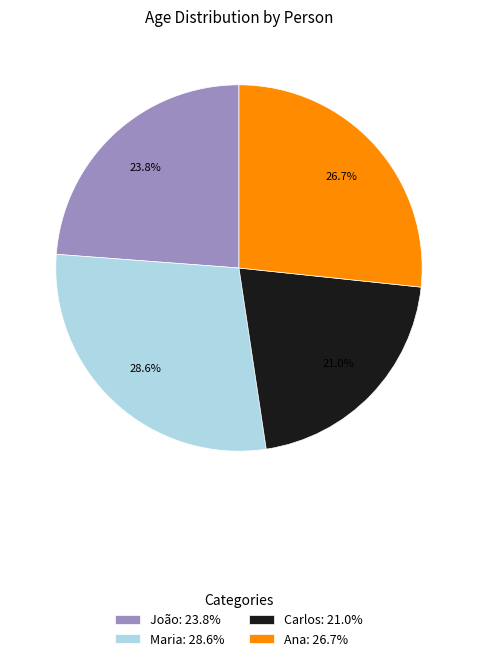

True or false: Ana accounts for 27% of the total.

True